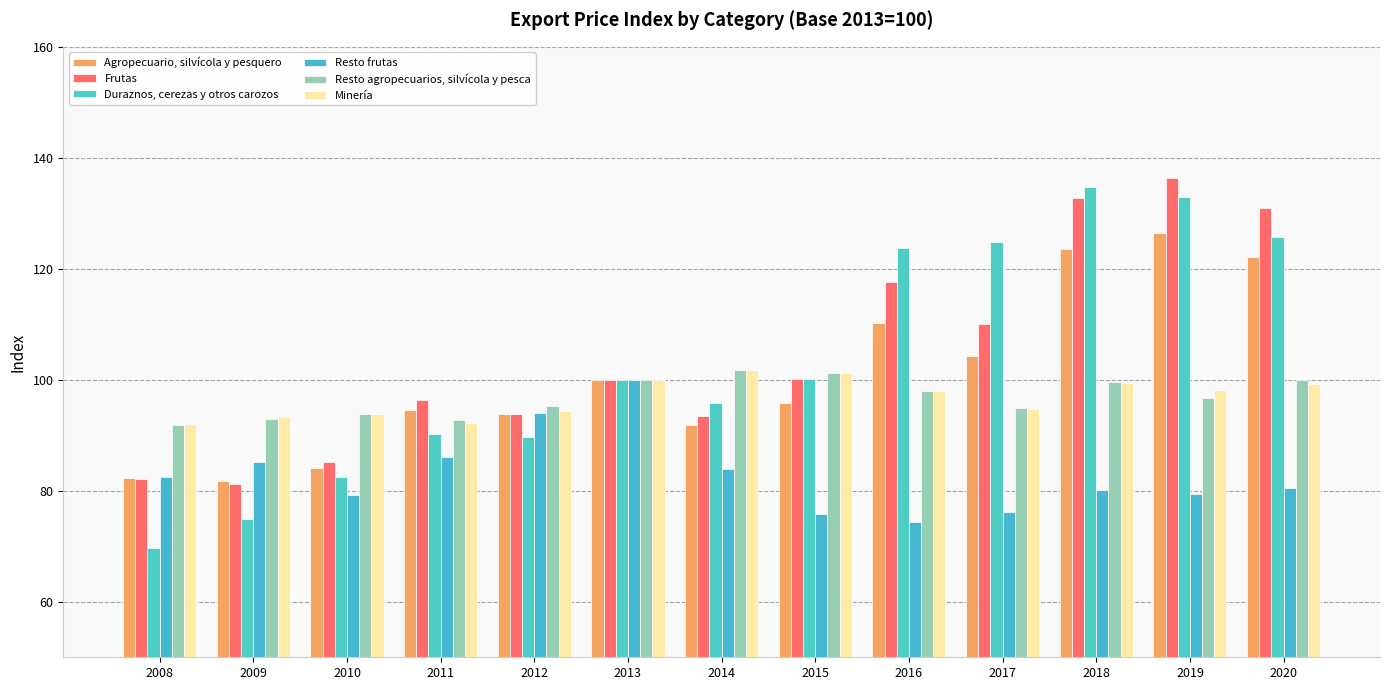

Which series has the largest range (max minus min)?

Duraznos, cerezas y otros carozos